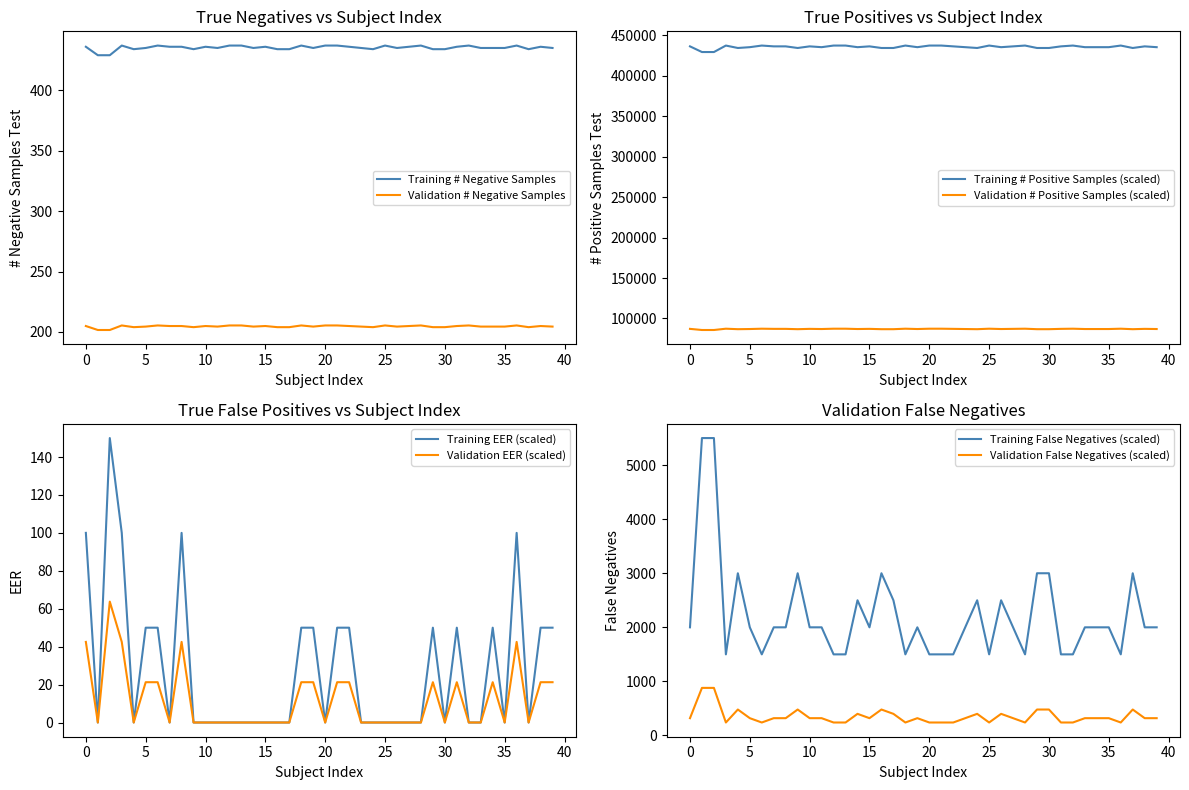

True or false: # positive samples test has a value of 1500.0 at 32.

True